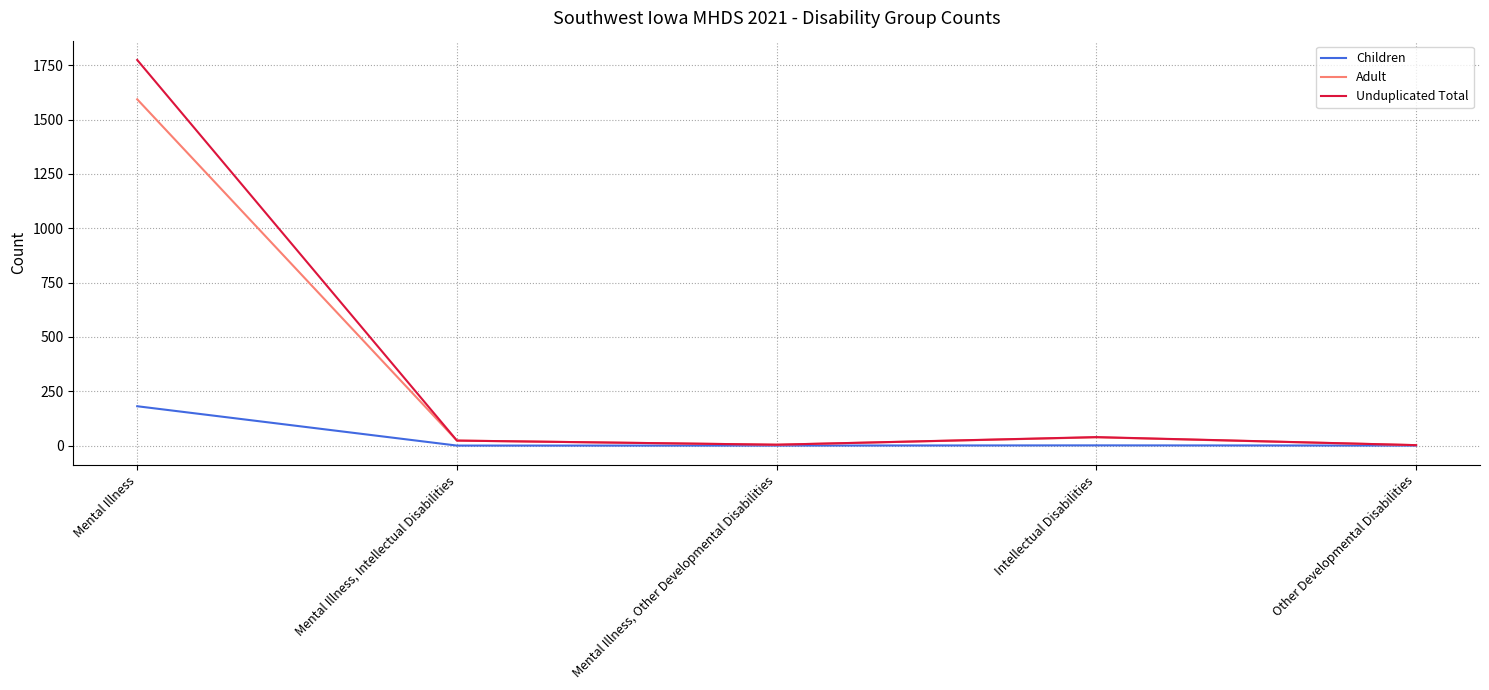

What is the sum of the Children values at Other Developmental Disabilities and Intellectual Disabilities?

1